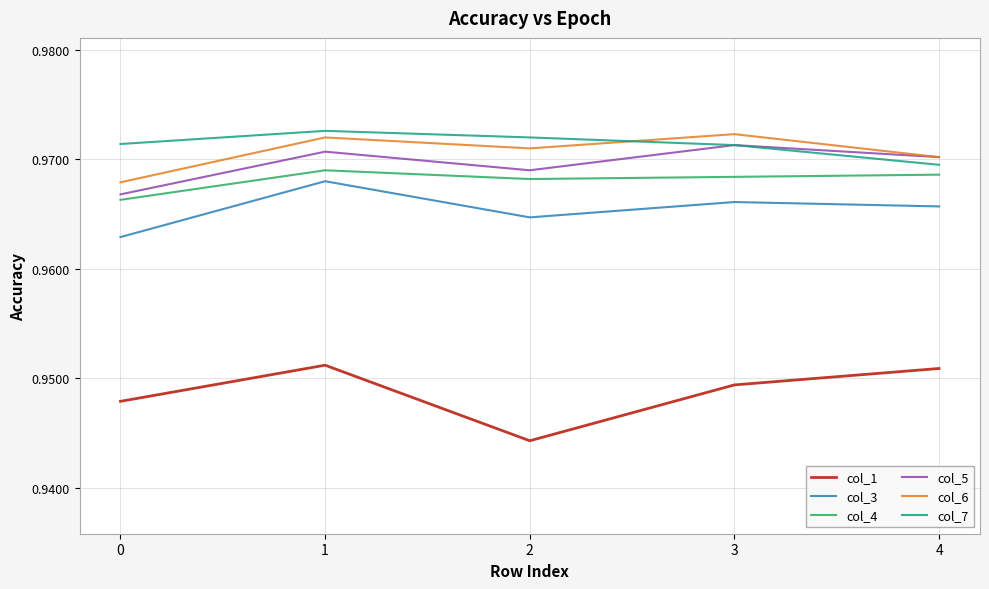

What are all the series names shown in the legend?

col_1, col_3, col_4, col_5, col_6, col_7